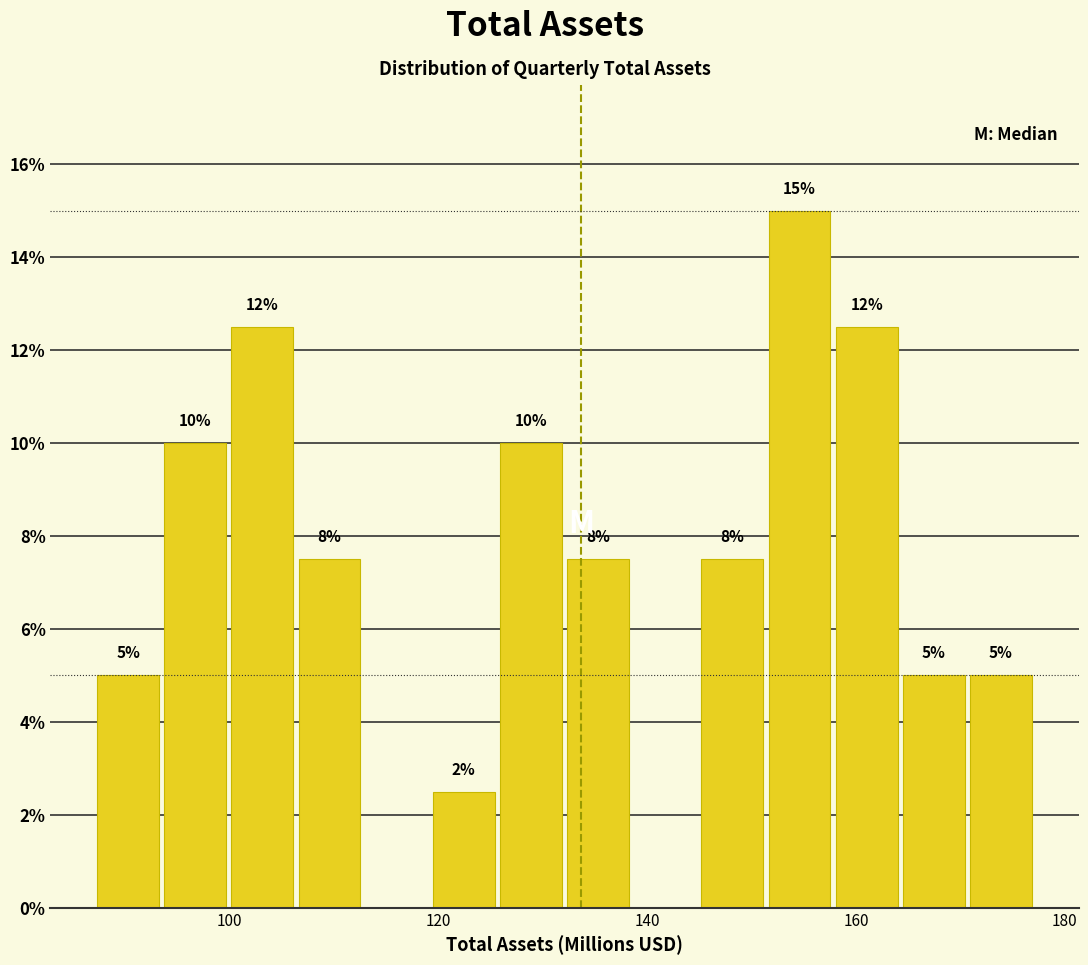

Read against the x-axis, roughly where is the centre of the tallest bar?

154